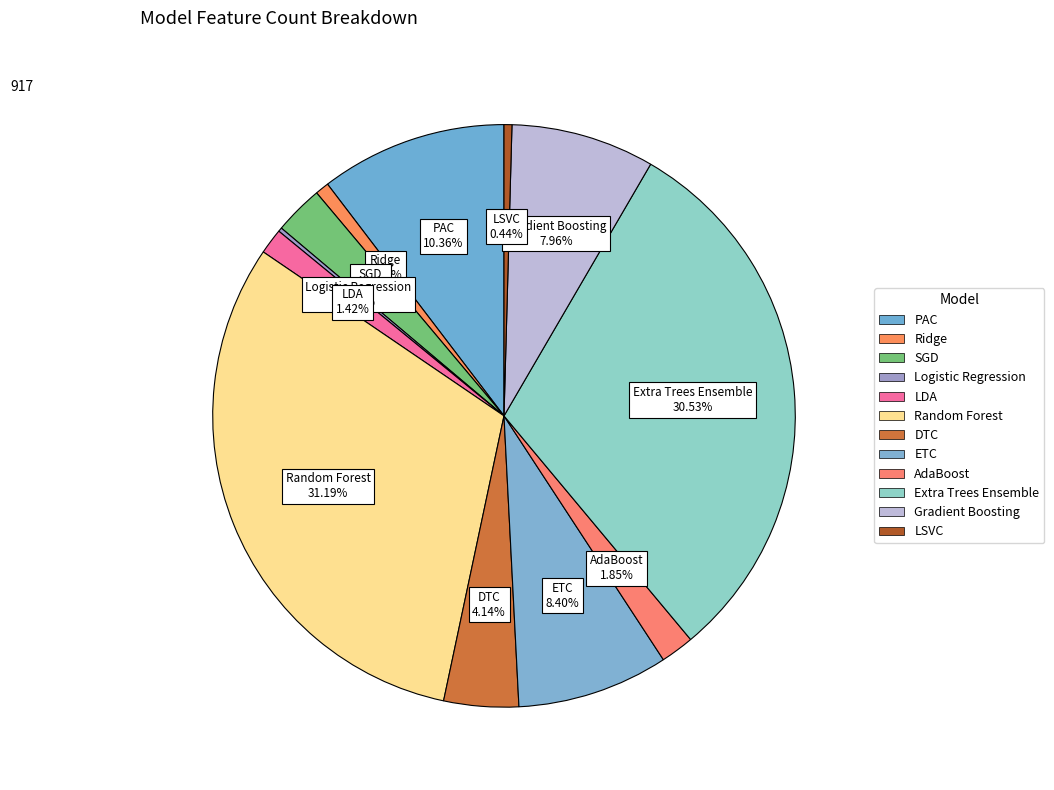

To the nearest percent, what percentage of the pie is DTC?

4%